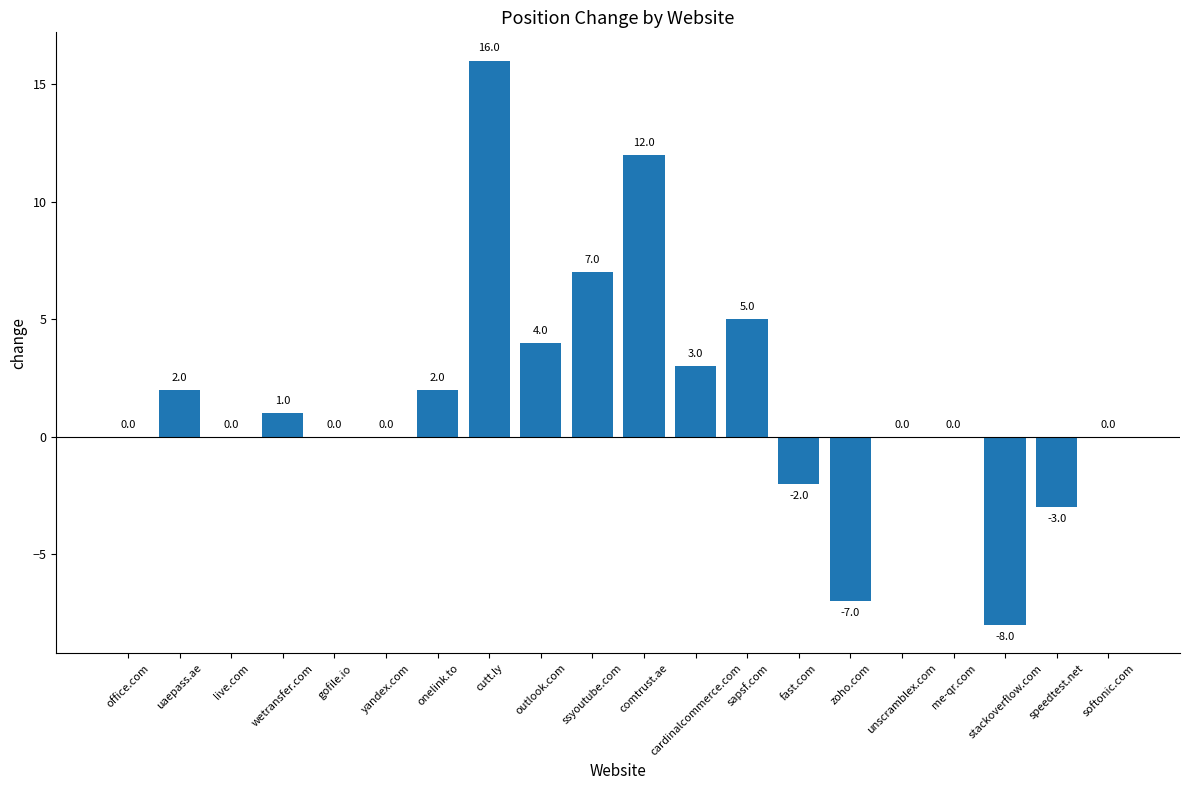

Which label corresponds to the largest value in the chart?

cutt.ly